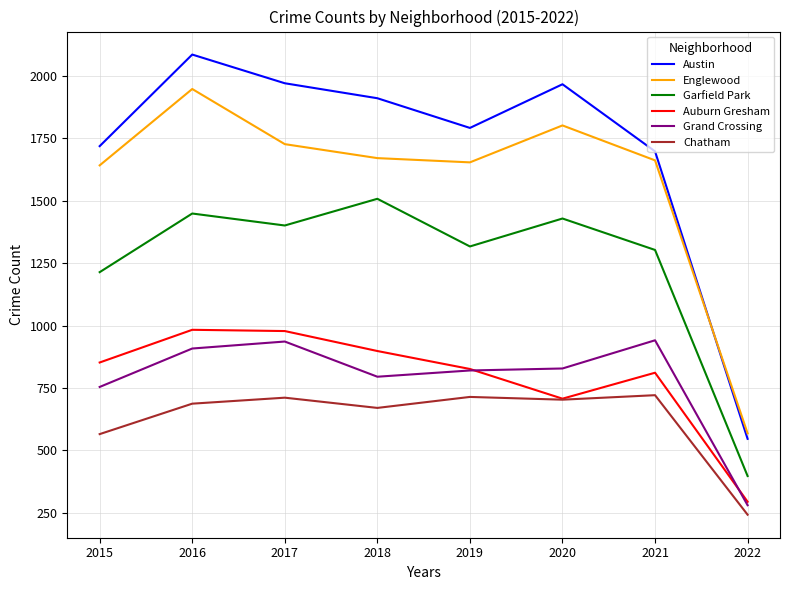

Is it true that Chatham equals 230 at 2019?

False